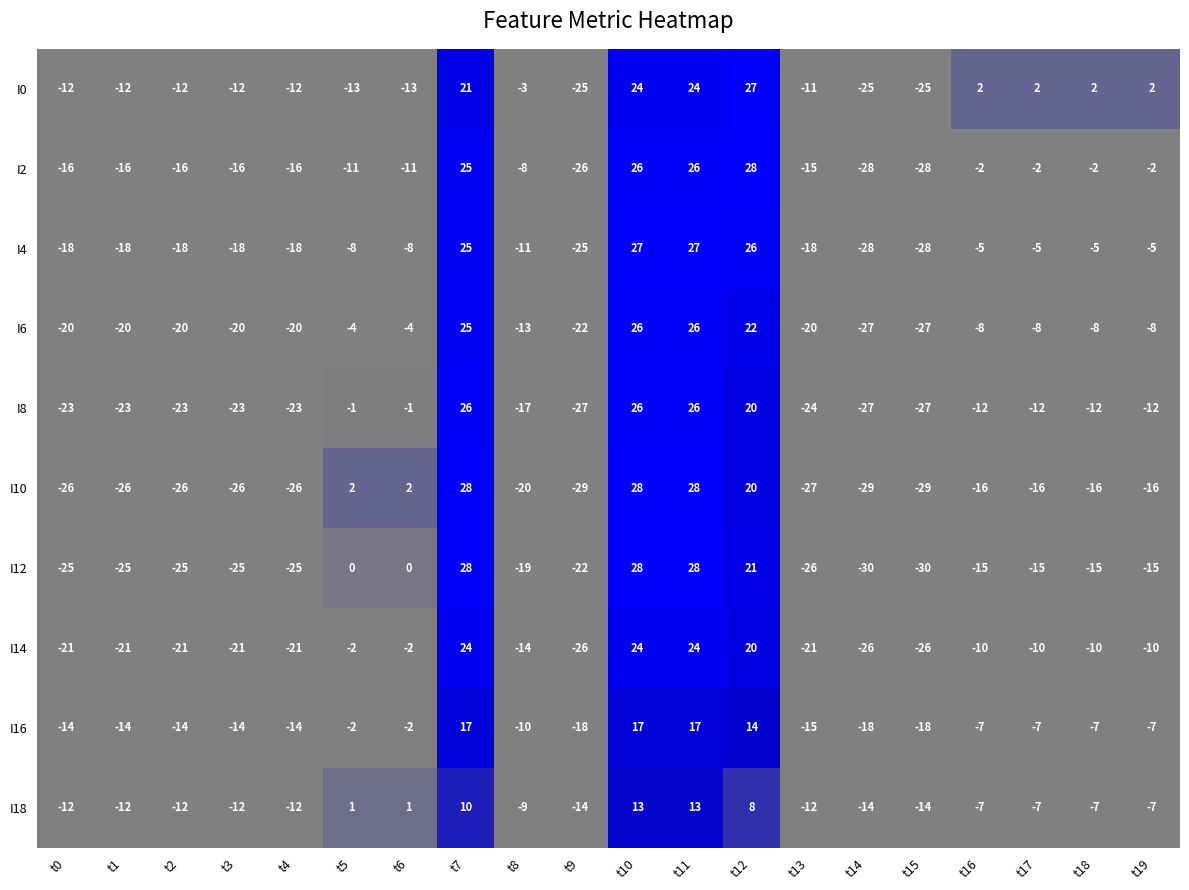

At which label does I2 first exceed -11?

t7